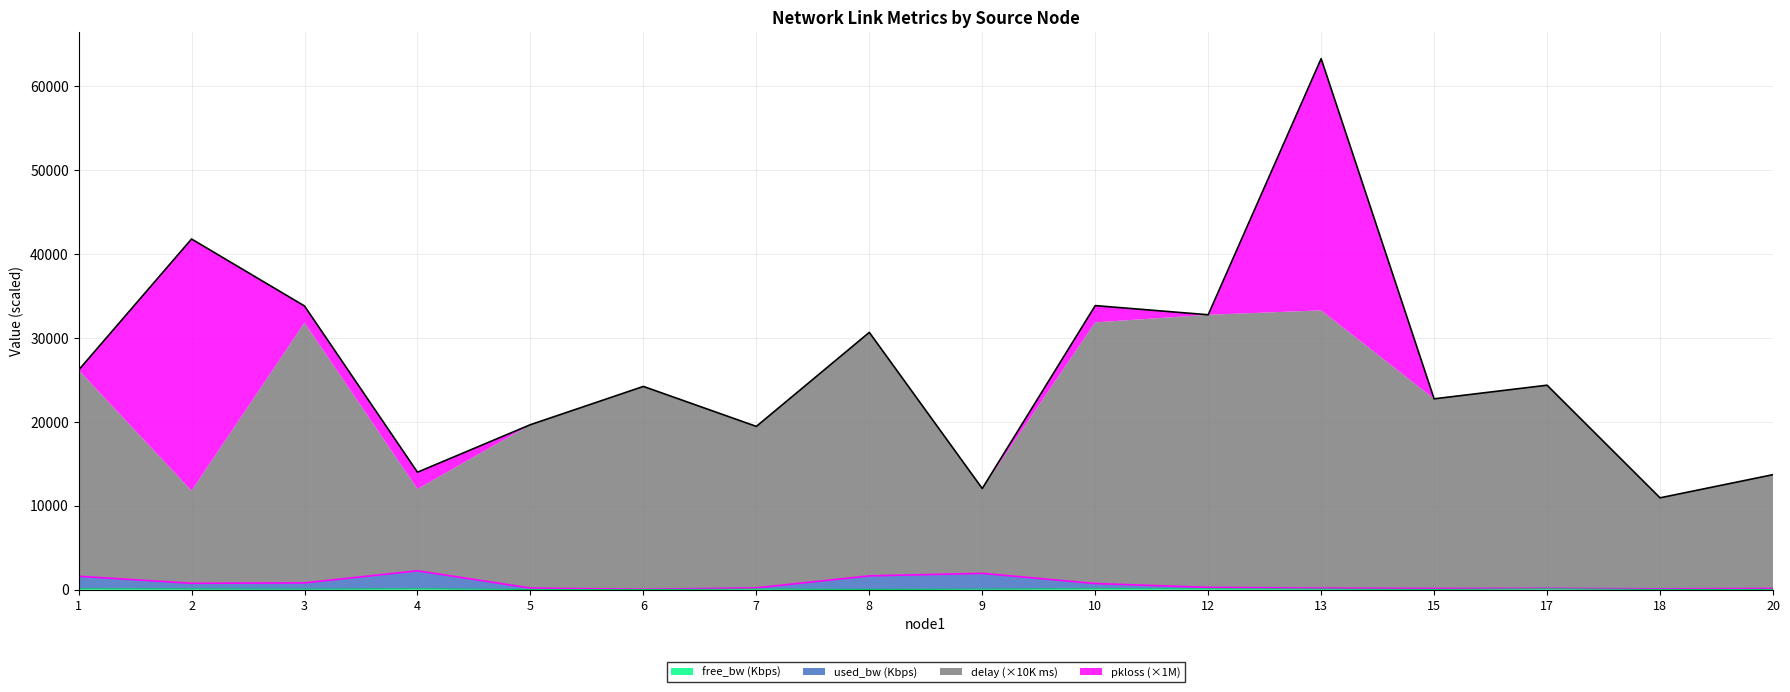

At which category is the sum across all series the highest?

13